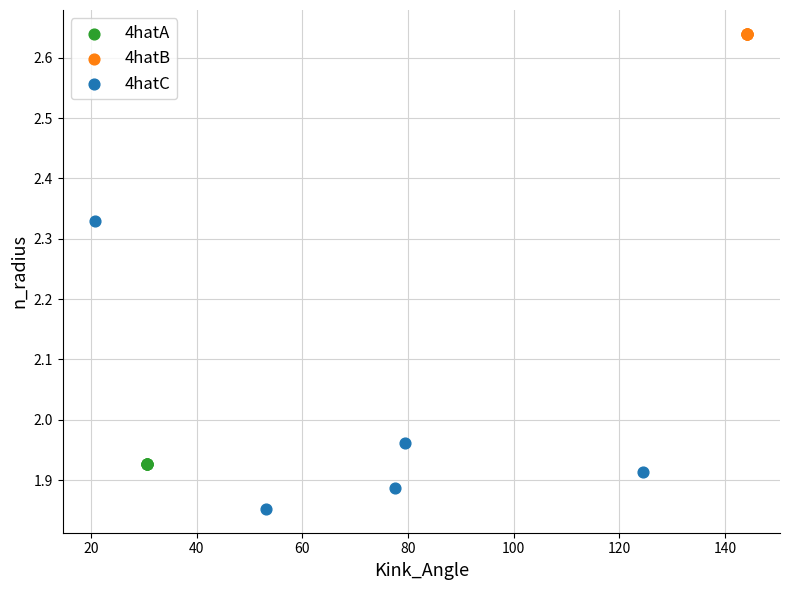

Which series reaches the minimum Y coordinate?

4hatC